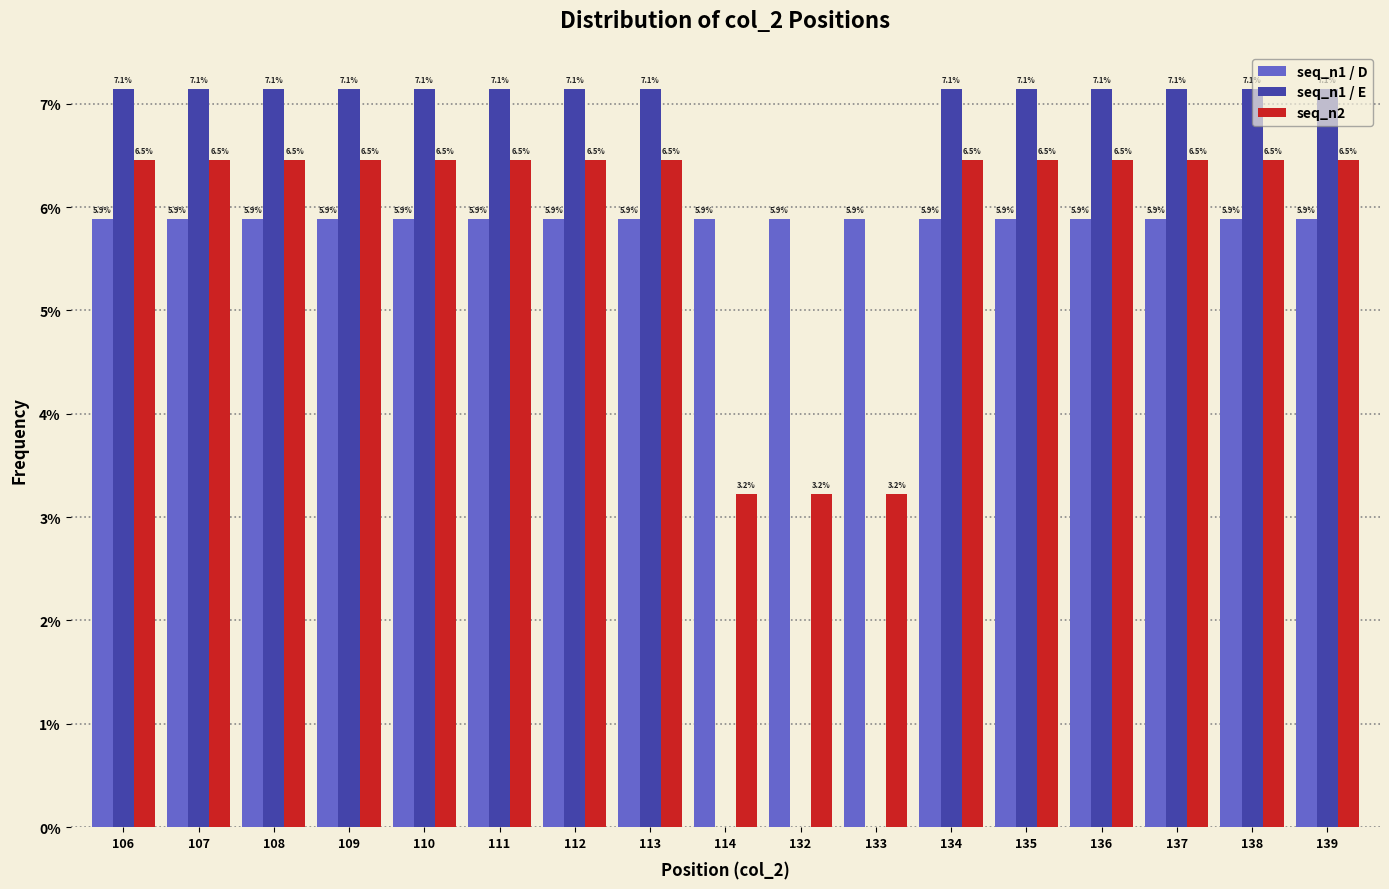

What is the approximate value of seq_n2 at 110?

6.5